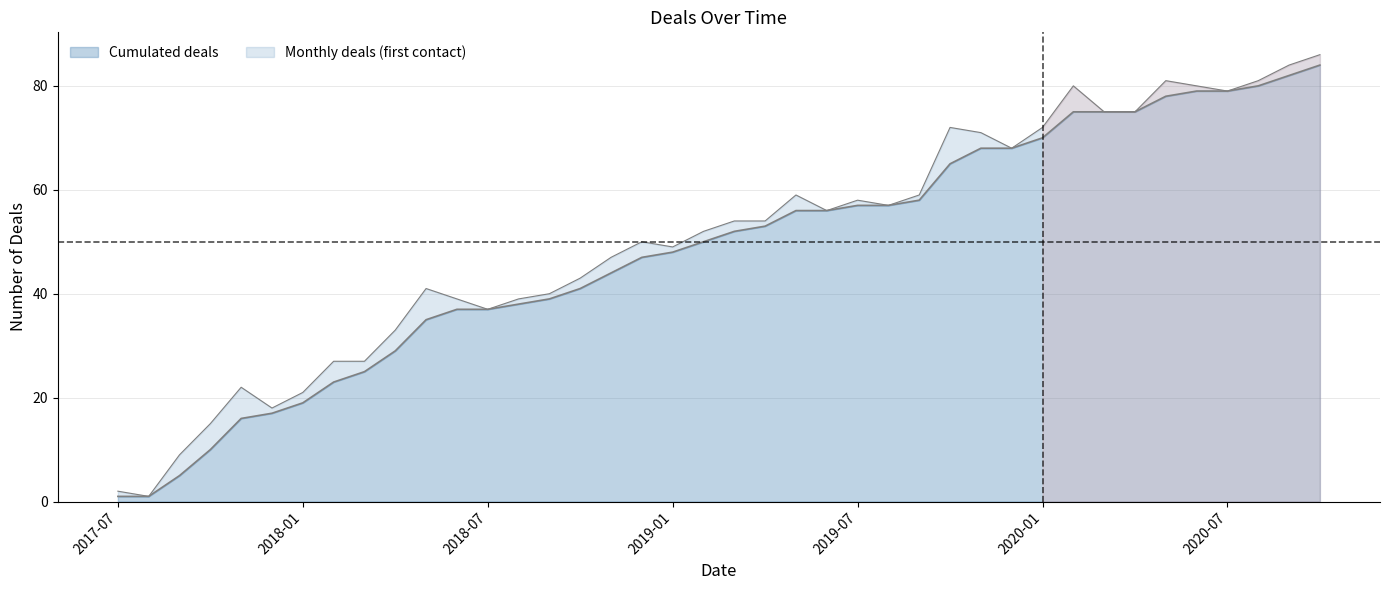

What is the label of the 24th point from the left?

2019-06